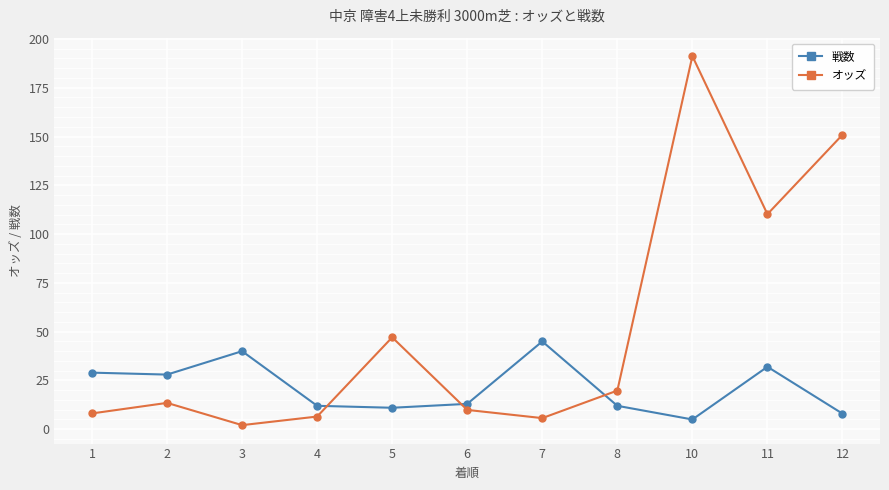

True or false: オッズ has more than 2 points higher than both neighbors.

True